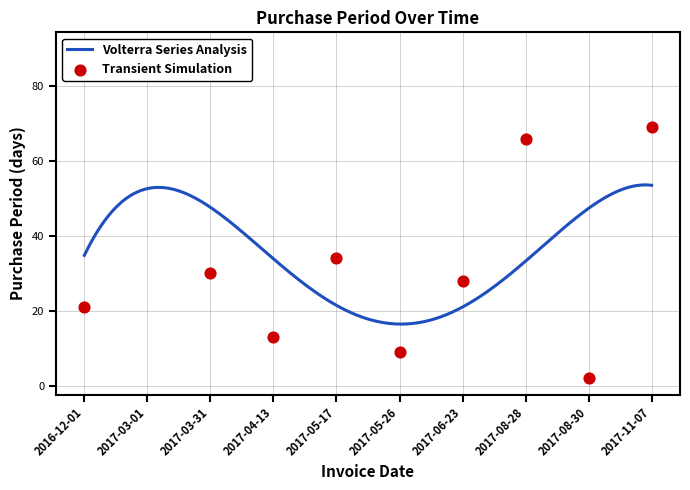

Which has a higher value, 2017-03-31 or 2017-04-13?

2017-03-31